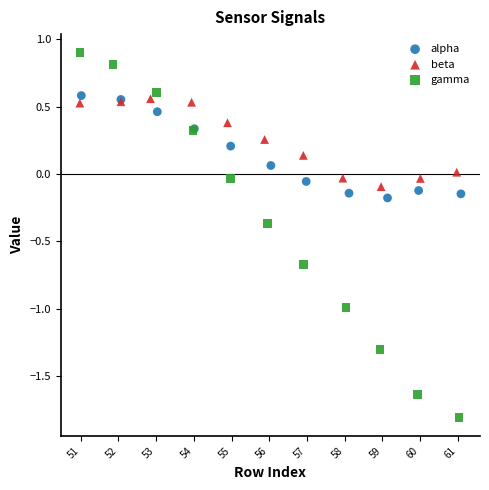

Which series contains the lowest Y value?

gamma